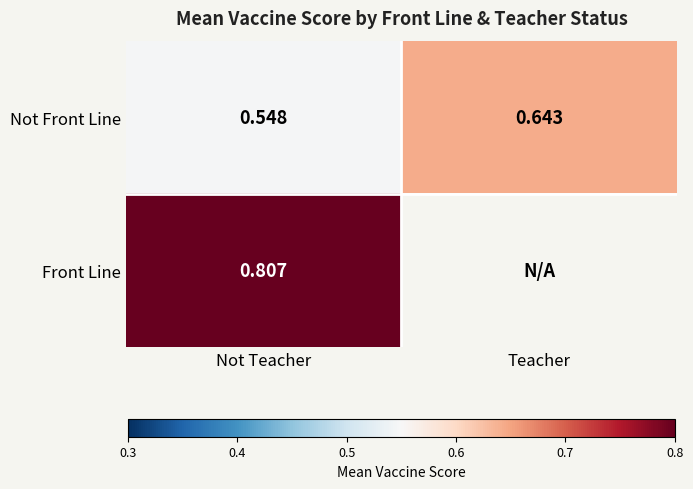

At which category is the sum across all series the highest?

Not Teacher